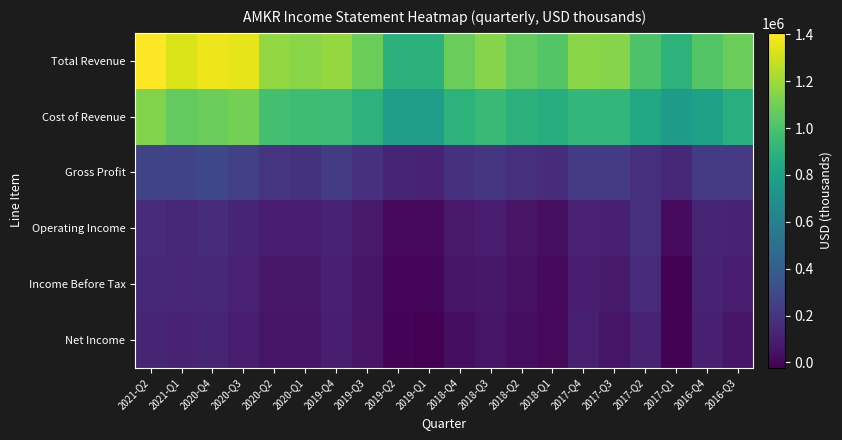

Which series has the widest spread of values?

Total Revenue